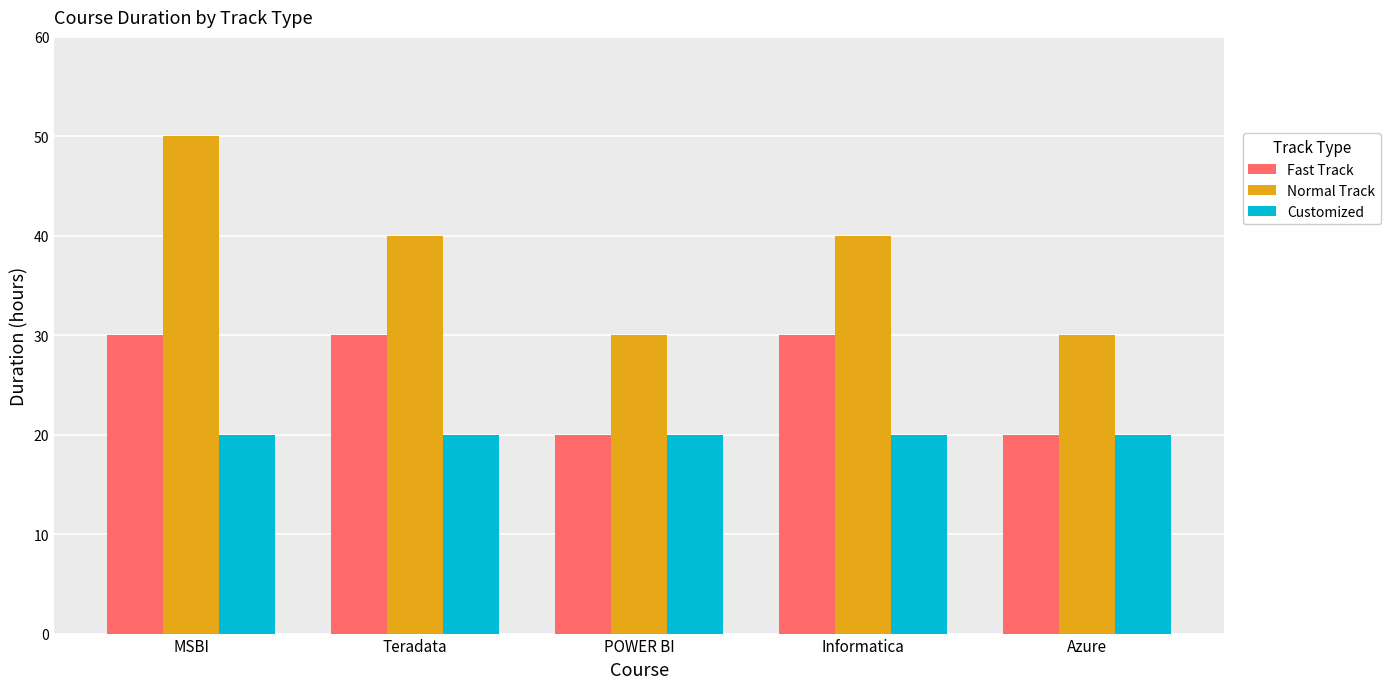

What is the label of the 1st bar from the right?

Azure